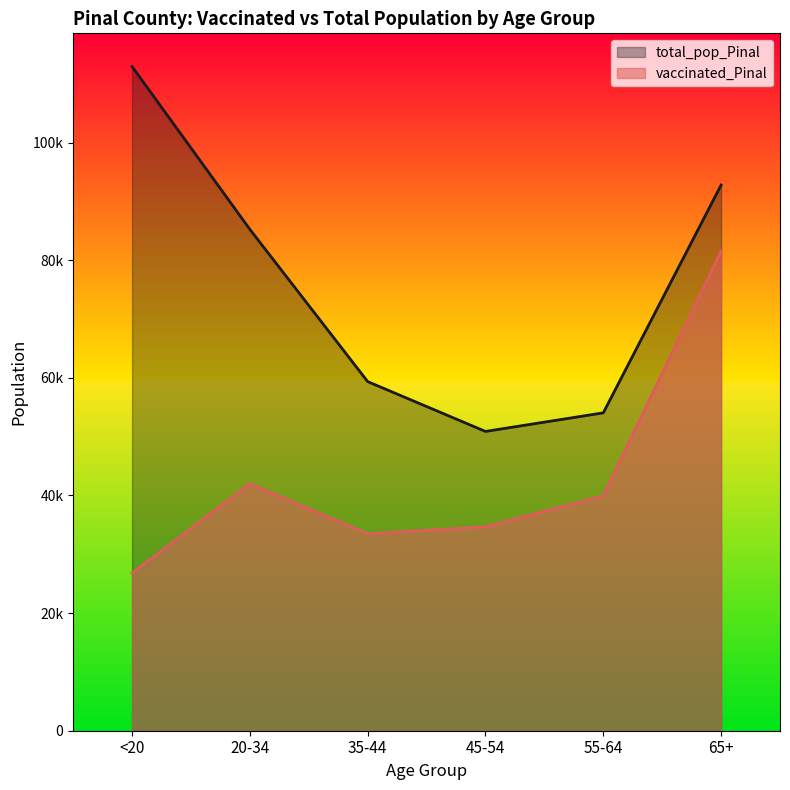

Rank the series by their maximum value, from highest to lowest.

total_pop_Pinal, vaccinated_Pinal